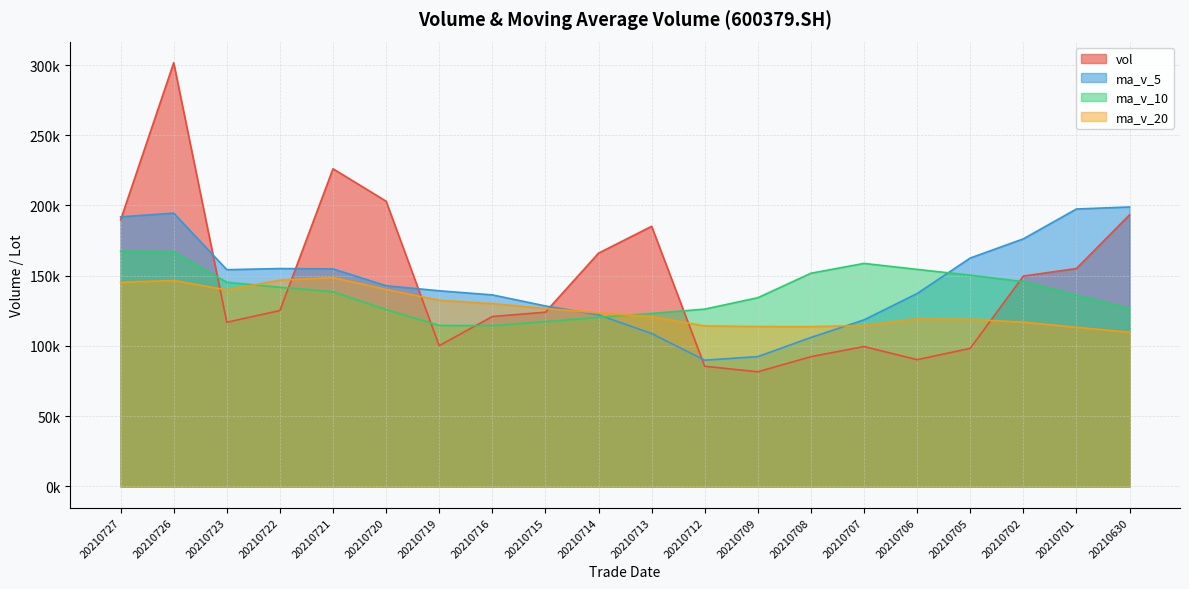

What is the greatest value displayed?

301573.1